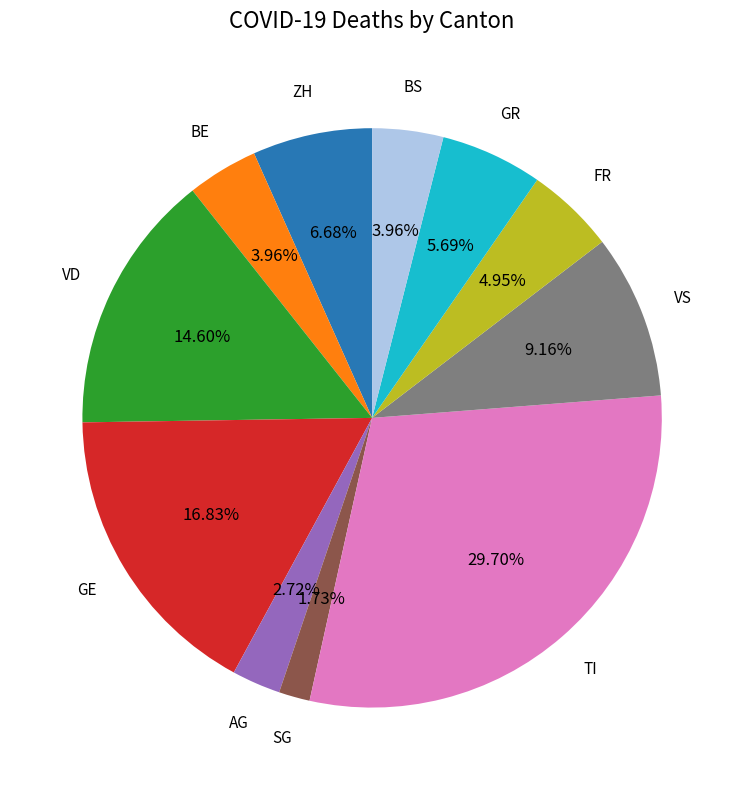

Is there a majority slice in this chart?

No